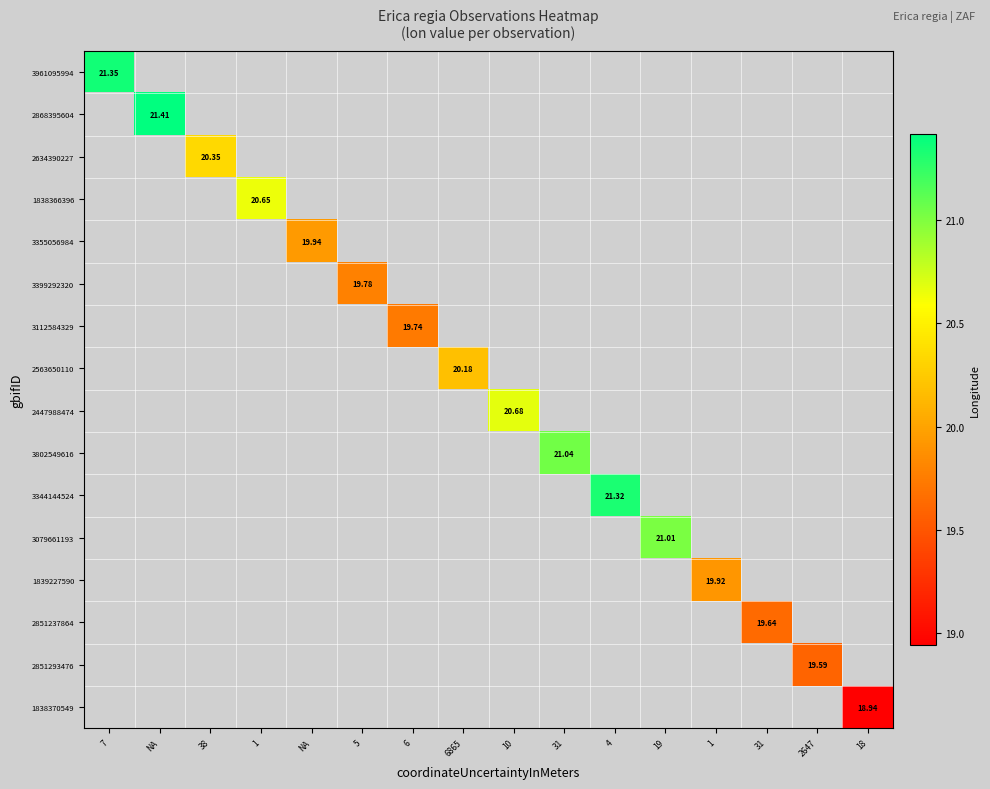

Is the value of 2563650110 at 5 greater than the value of 3399292320 at 38?

No